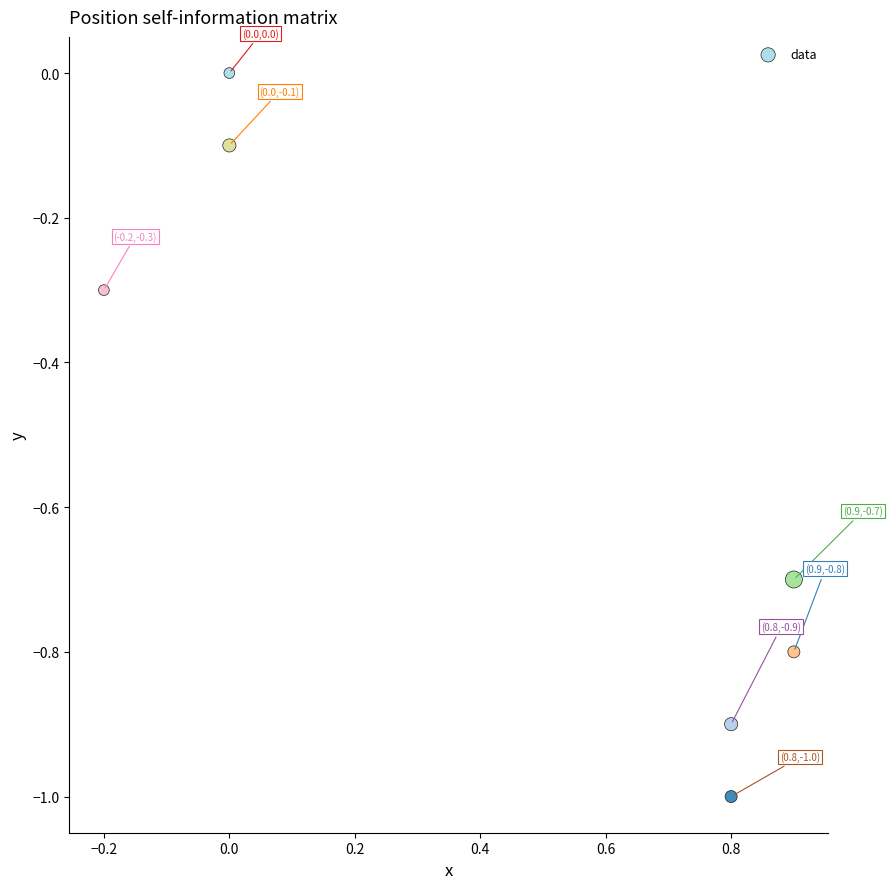

What is the range of Y values (max minus min)?

1.0